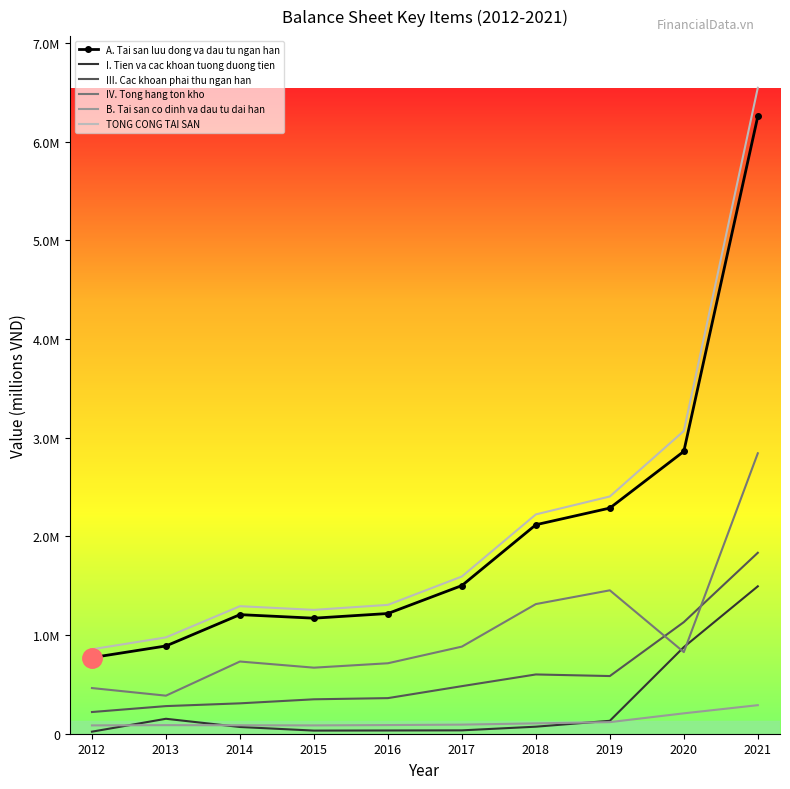

What is the total value across all series at 2021?

19267243